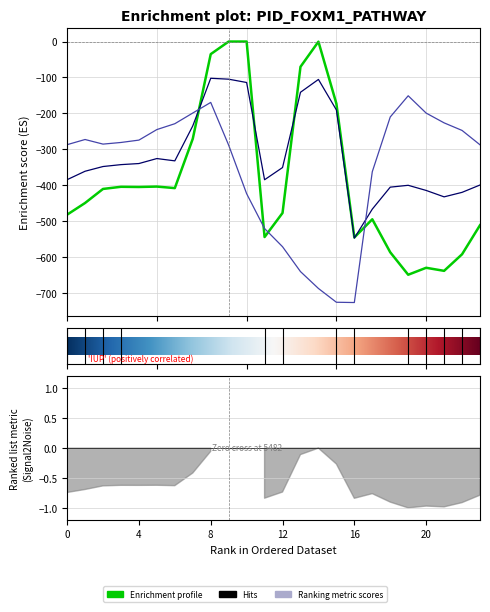

Reading right to left, list all the values displayed in this chart.

row_0.0: 23=-511.3	22=-592.3	21=-638.4	20=-629.9	19=-649.2	18=-586.7	17=-494.8	16=-545.4	15=-172.8	14=-0.3	13=-70.2	12=-477.2	11=-544.3	10=0.0	9=0.0	8=-35.0	7=-270.7	6=-408.0	5=-403.8	4=-404.9	3=-404.4	2=-410.3	1=-449.5	0=-482.0
row_0.1: 23=-399.4	22=-419.9	21=-432.4	20=-414.5	19=-400.2	18=-405.4	17=-466.6	16=-547.3	15=-190.4	14=-105.5	13=-141.2	12=-350.8	11=-384.7	10=-114.0	9=-104.8	8=-102.3	7=-234.9	6=-332.2	5=-325.7	4=-339.6	3=-342.7	2=-347.9	1=-361.1	0=-384.6
row_0.2: 23=-287.5	22=-247.4	21=-226.4	20=-199.2	19=-151.0	18=-210.0	17=-362.4	16=-726.6	15=-725.8	14=-687.4	13=-640.4	12=-571.2	11=-520.6	10=-423.5	9=-288.5	8=-169.5	7=-199.0	6=-228.8	5=-245.0	4=-274.4	3=-281.0	2=-285.5	1=-272.7	0=-287.1